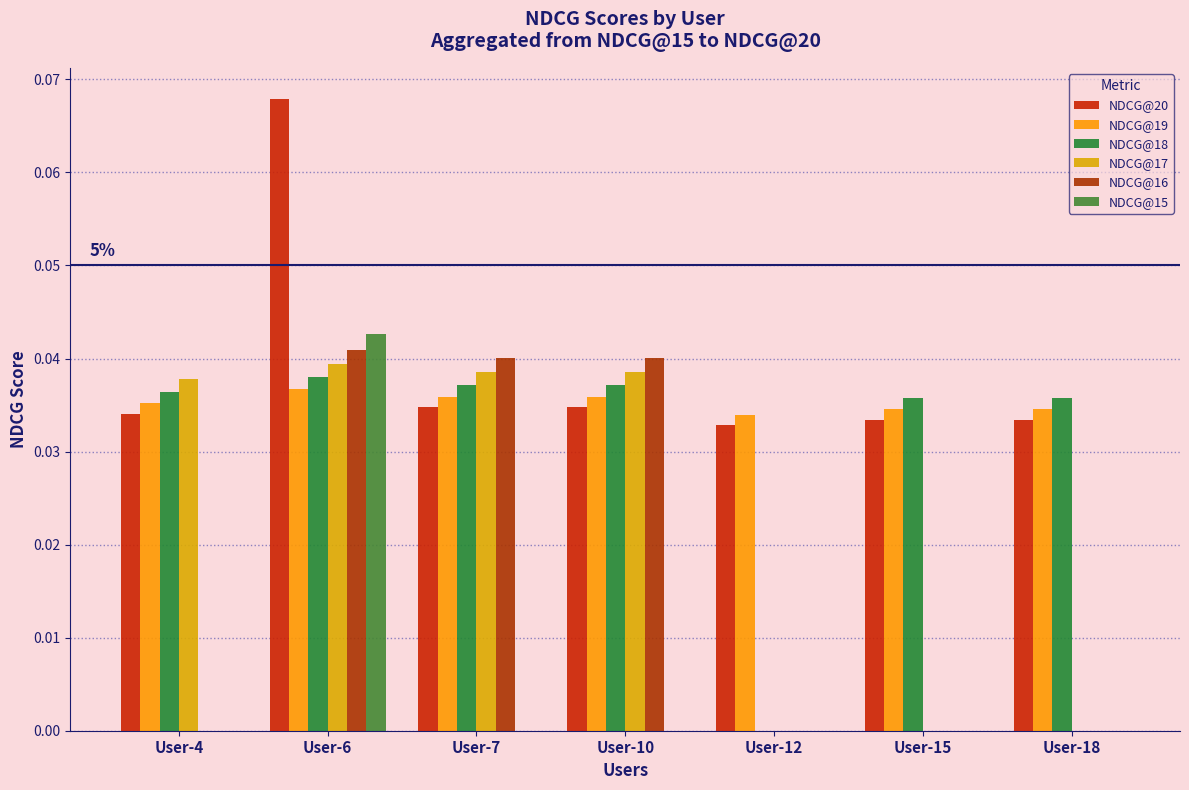

Reading left to right, transcribe all the data shown in this chart.

NDCG@20: 0.0	0.1	0.0	0.0	0.0	0.0	0.0
NDCG@19: 0.0	0.0	0.0	0.0	0.0	0.0	0.0
NDCG@18: 0.0	0.0	0.0	0.0	0.0	0.0	0.0
NDCG@17: 0.0	0.0	0.0	0.0	0.0	0.0	0.0
NDCG@16: 0.0	0.0	0.0	0.0	0.0	0.0	0.0
NDCG@15: 0.0	0.0	0.0	0.0	0.0	0.0	0.0